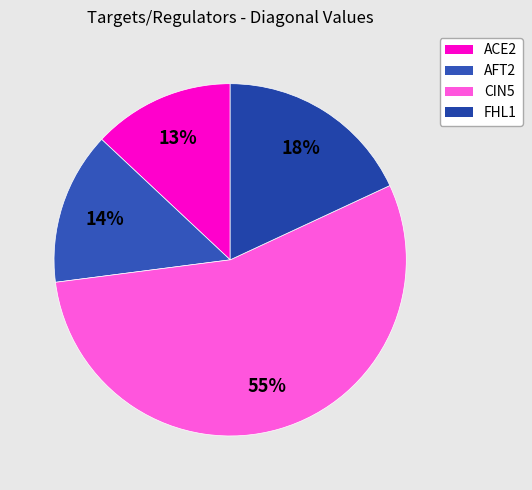

Is there a majority slice in this chart?

Yes